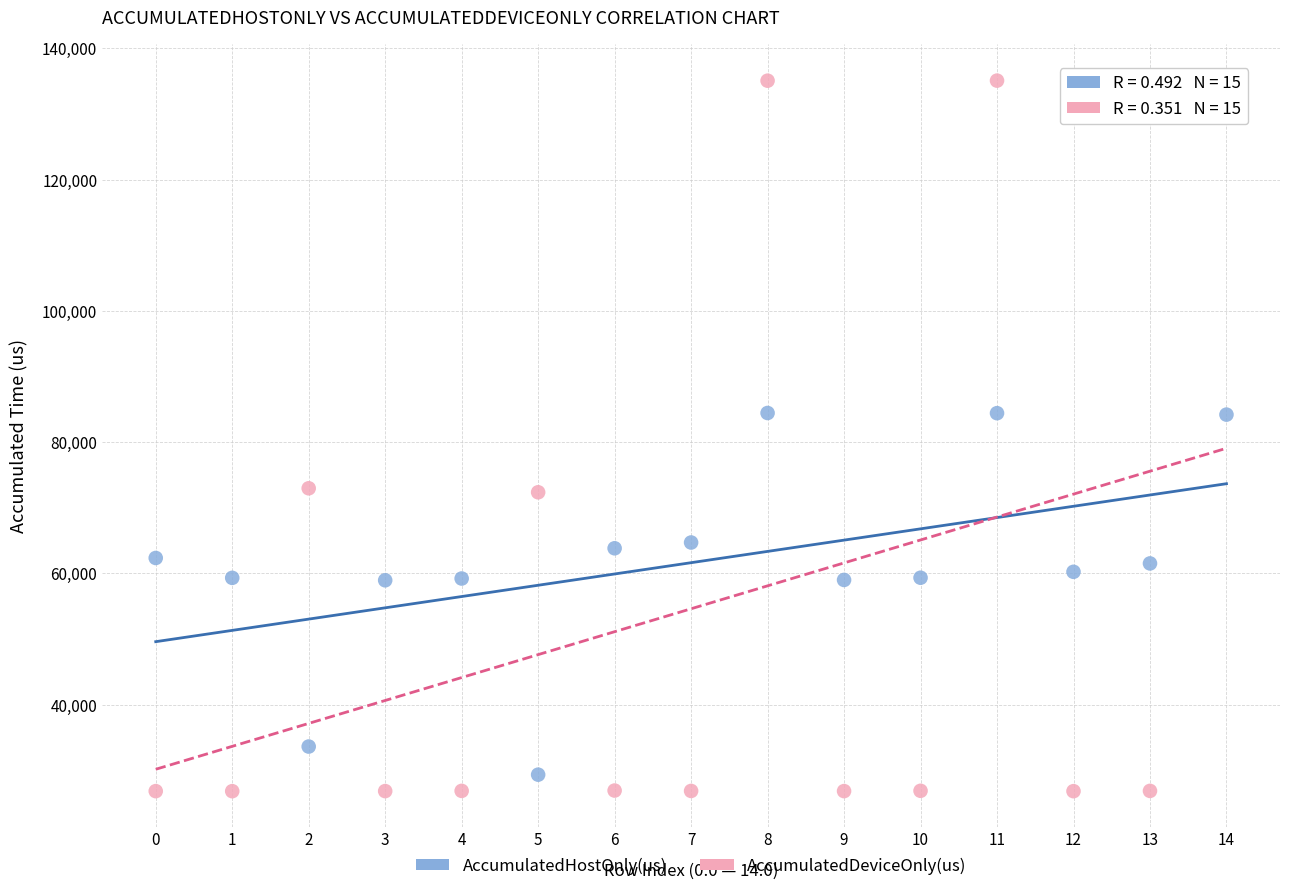

Which series reaches the maximum Y coordinate?

AccumulatedDeviceOnly(us)